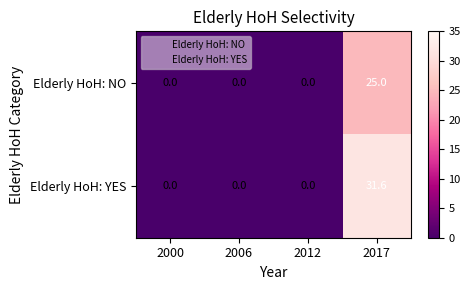

Reading left to right, list all the values displayed in this chart.

Elderly HoH: NO: 2000=0.0	2006=0.0	2012=0.0	2017=25.0
Elderly HoH: YES: 2000=0.0	2006=0.0	2012=0.0	2017=31.6